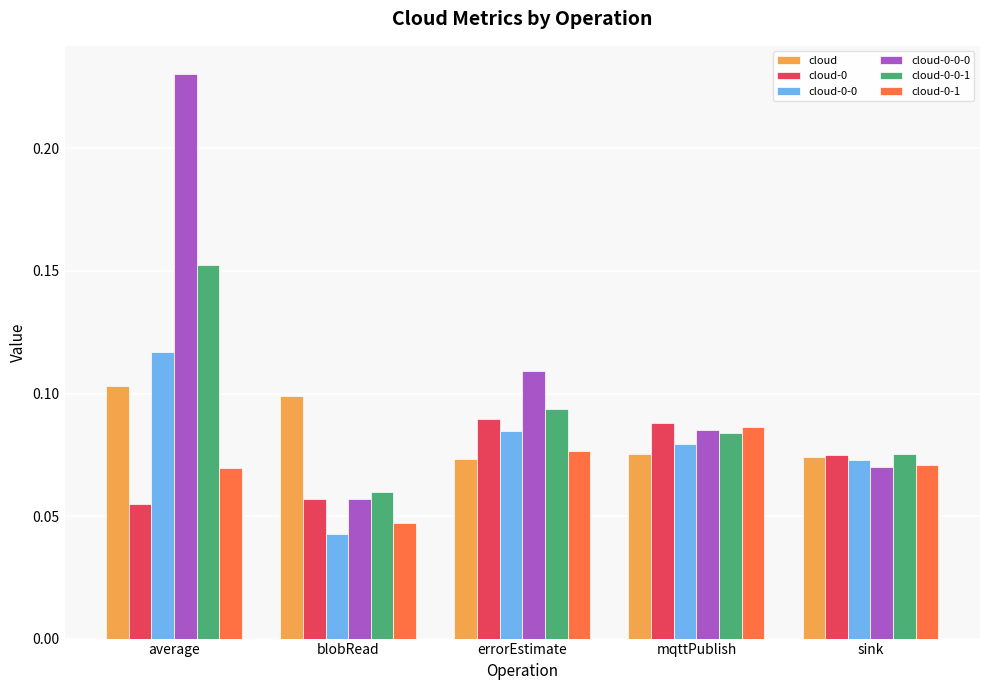

Count the cloud-0-1 values in the range 0 to 1.

5